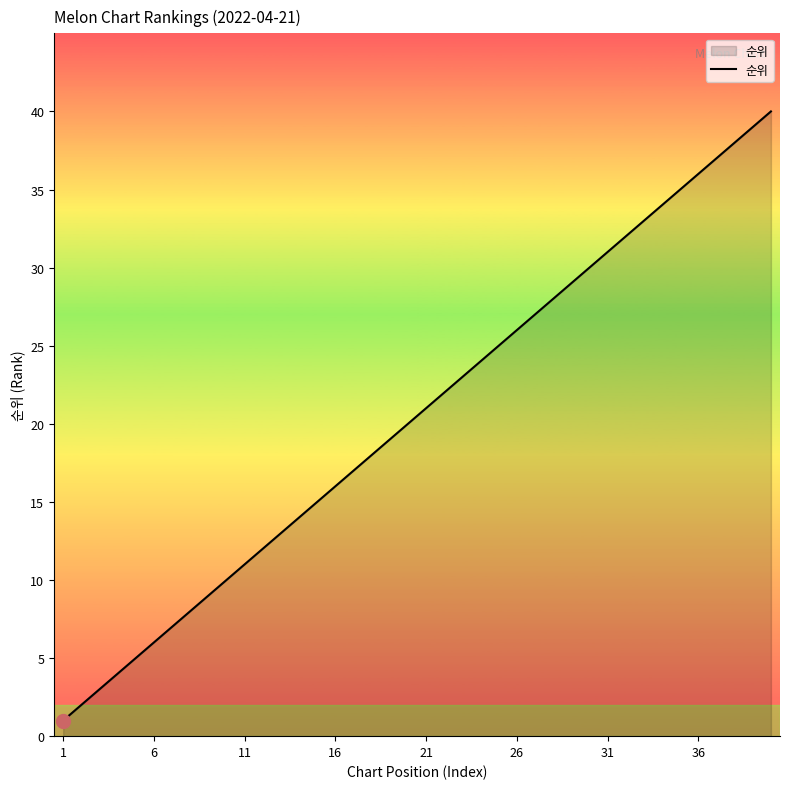

What is the difference between the maximum and minimum values?

39